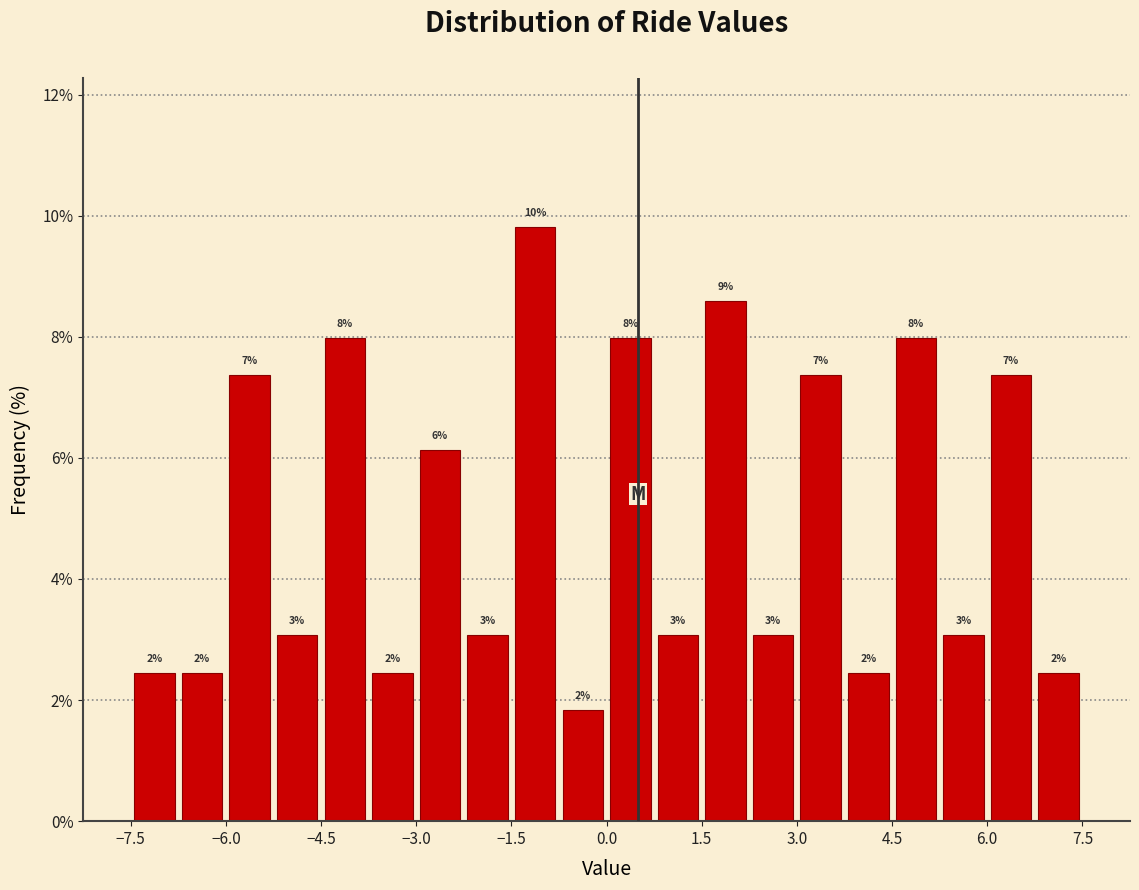

Read against the x-axis, roughly where is the centre of the tallest bar?

-1.2